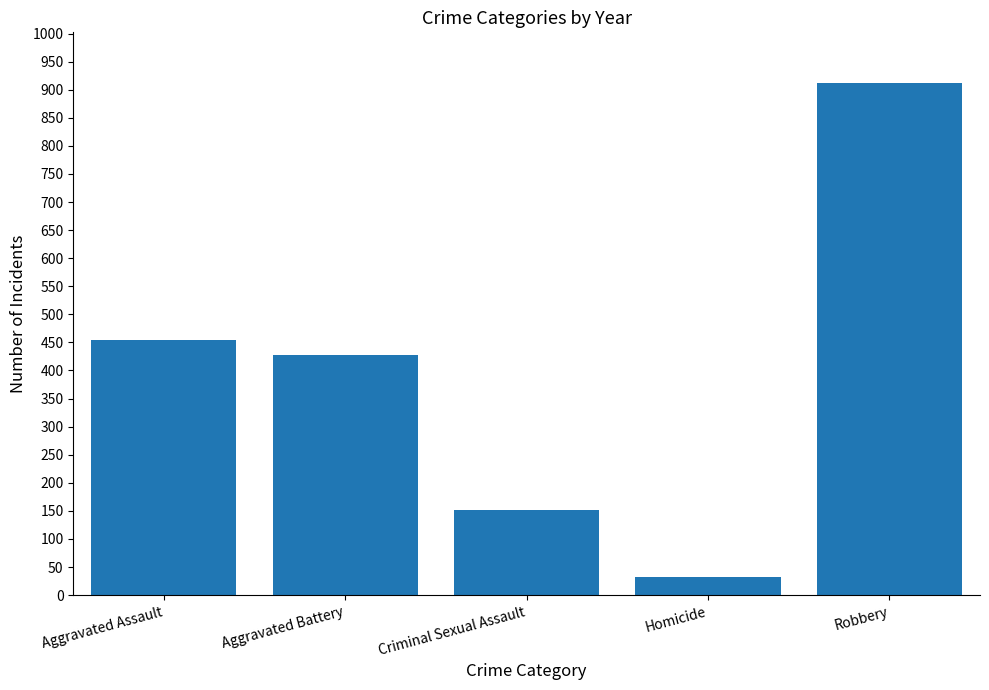

True or false: the data shows 626 at Aggravated Assault.

False